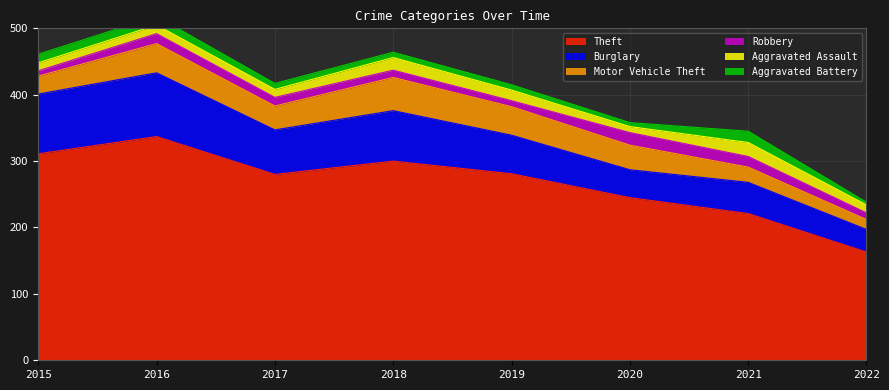

What is the total value across all series at 2019?

415